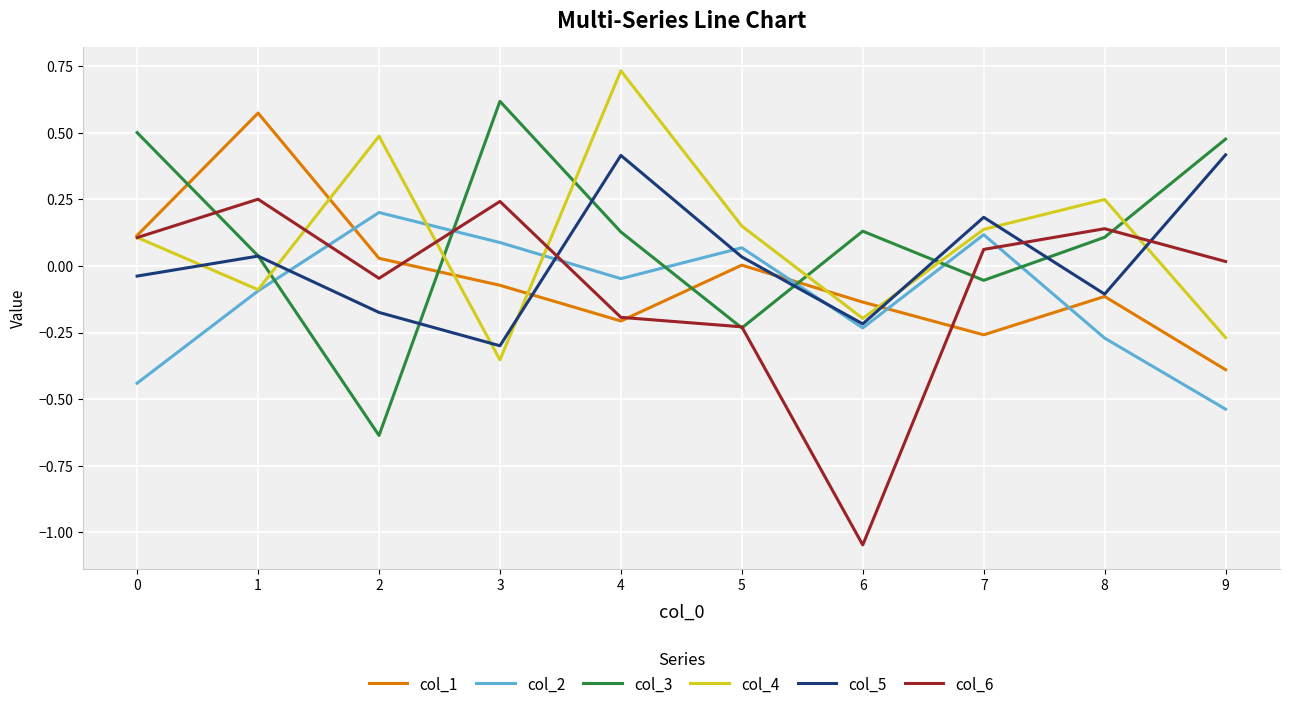

Is the value of col_6 at 6 greater than the value of col_2 at 0?

No